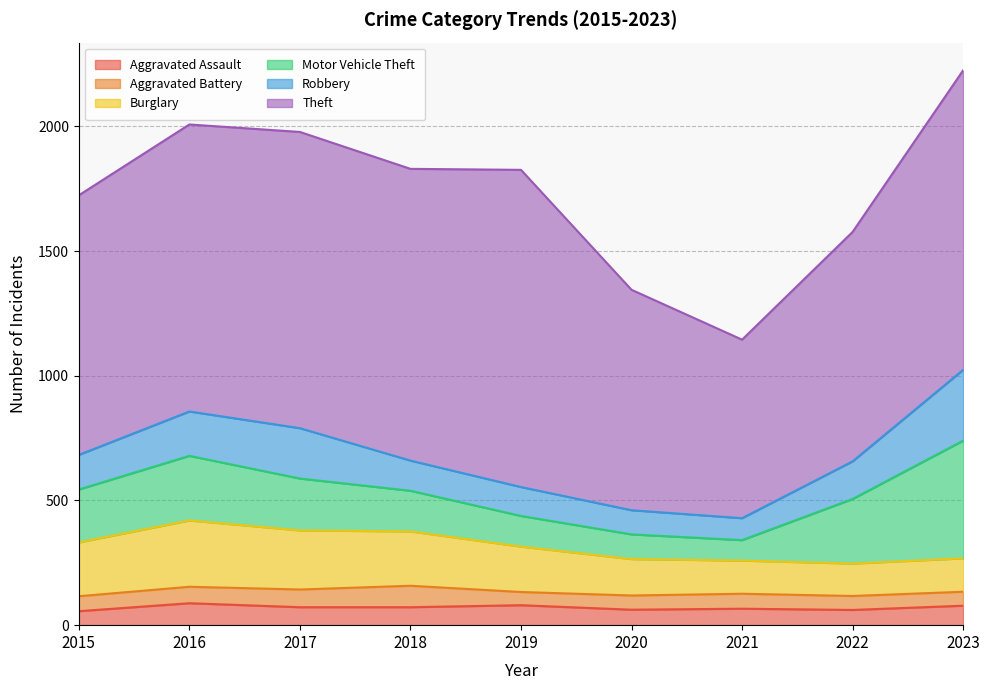

List the labels in order of Robbery value, smallest first.

2021, 2020, 2019, 2018, 2015, 2022, 2016, 2017, 2023